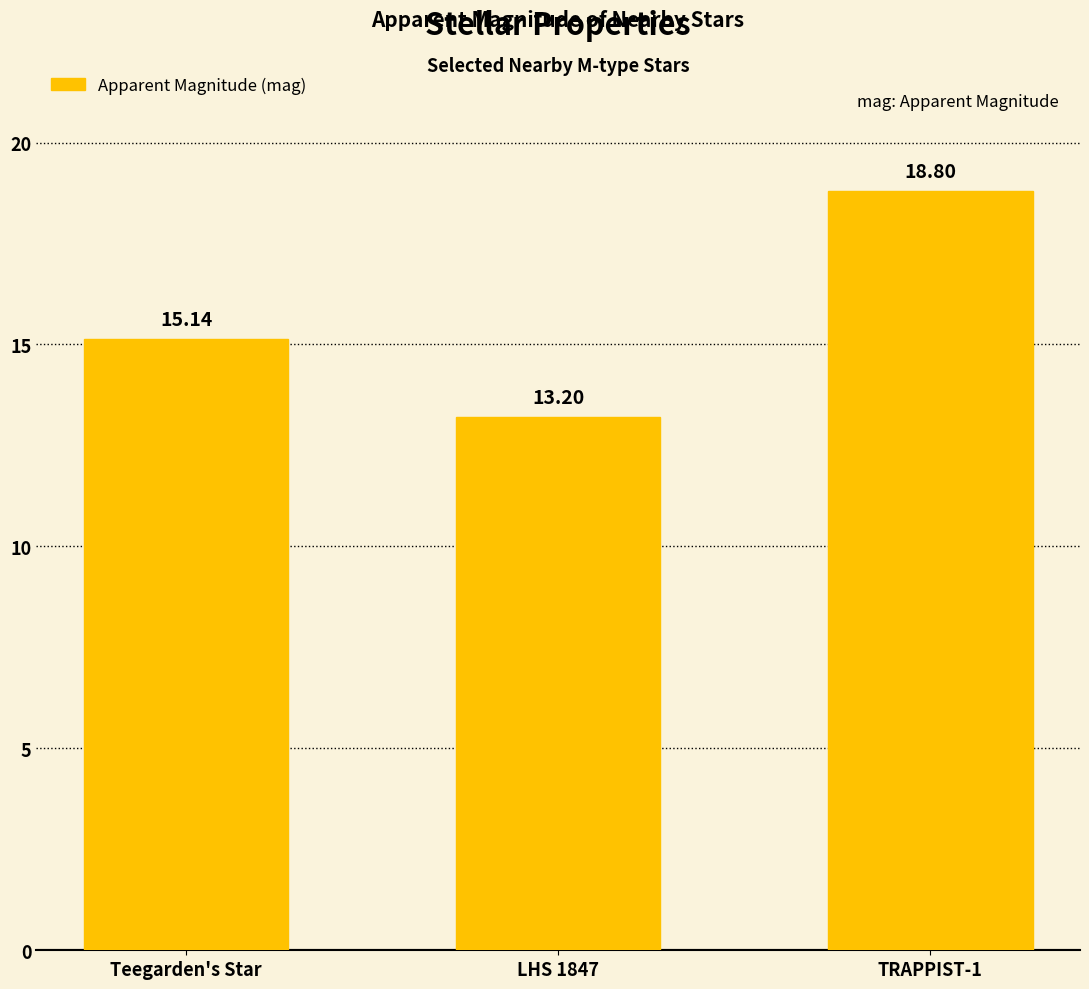

What is the value of the 3rd bar from the left?

18.8